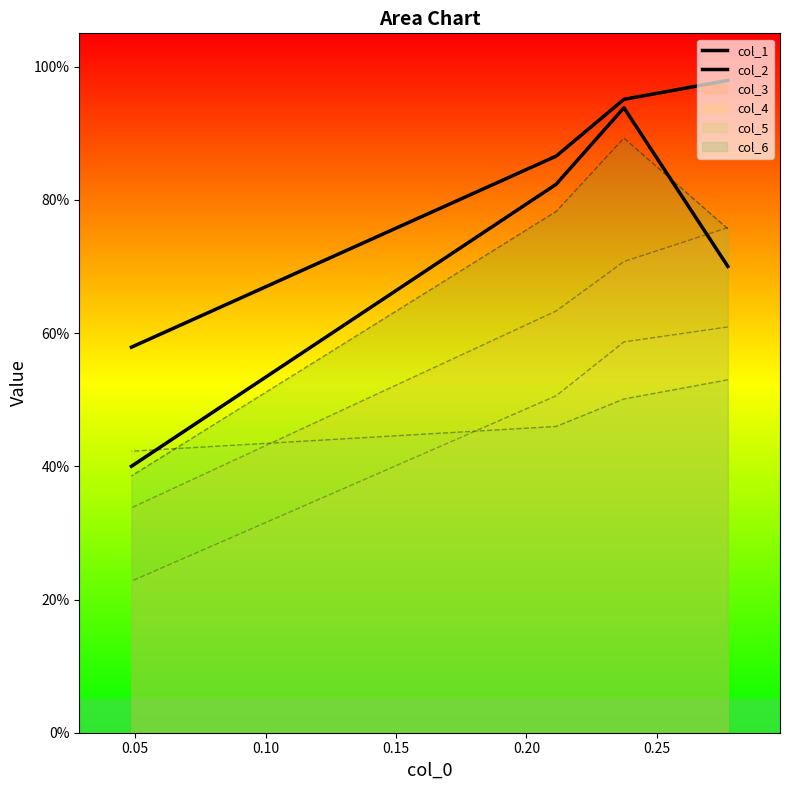

Which has a higher value, 0.10 or 0.05?

0.05